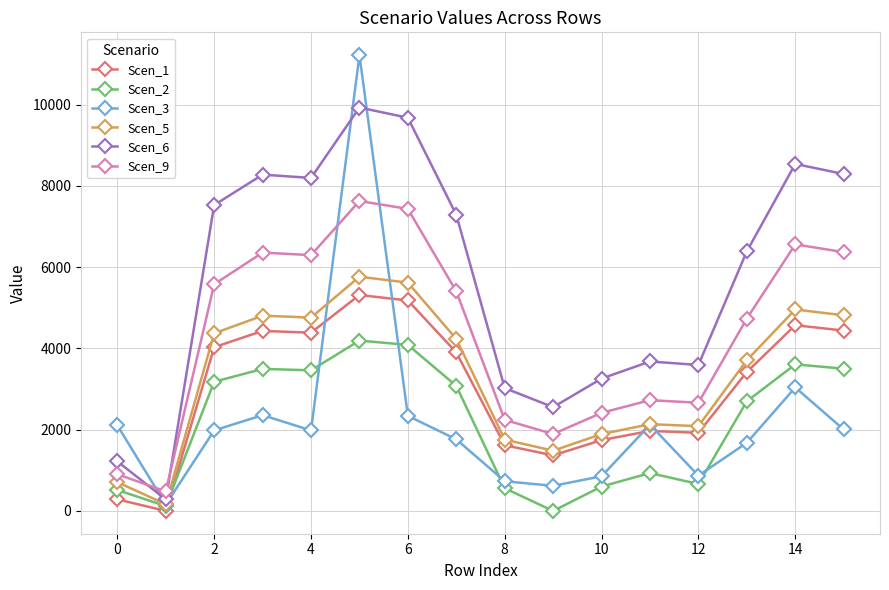

True or false: Scen_6 has more than 1 points higher than both neighbors.

True